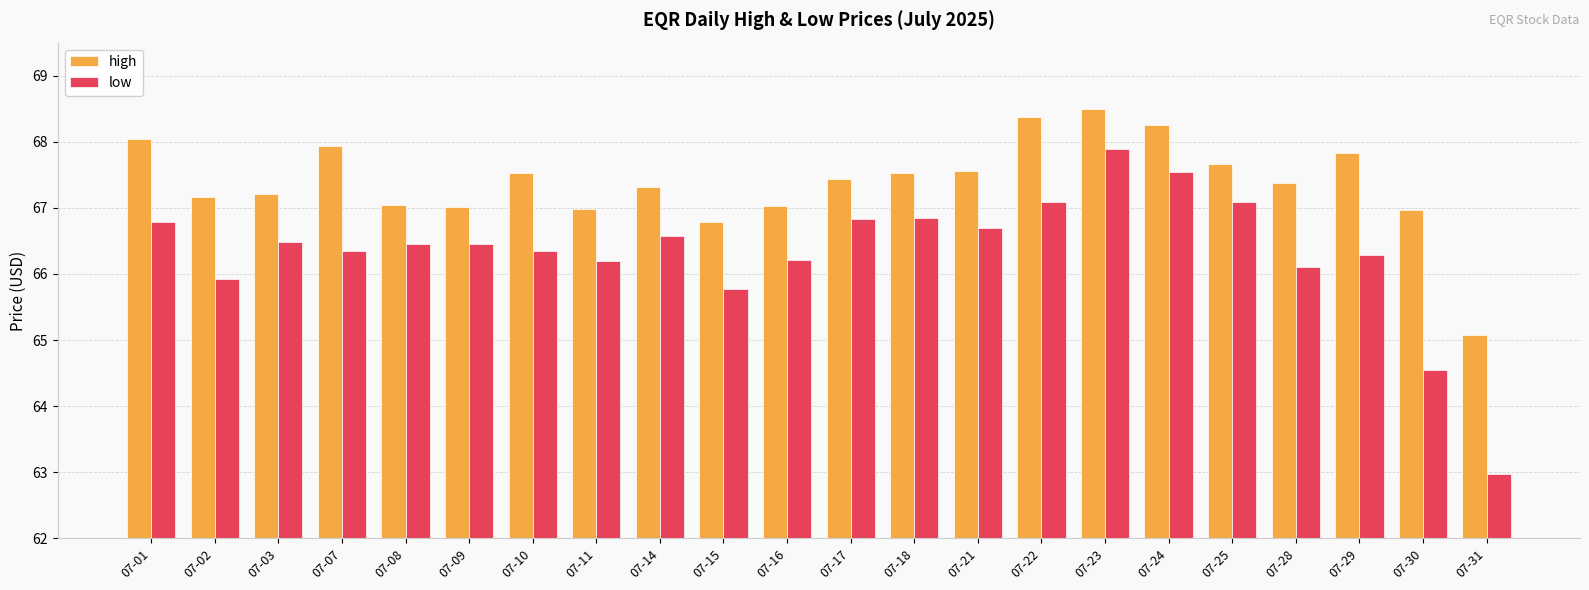

What is the difference between the low values at 07-07 and 07-01?

0.4